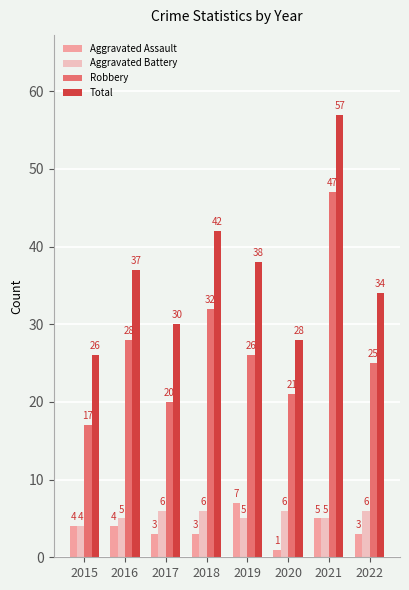

Reading left to right, list all the values displayed in this chart.

Aggravated Assault: 4	4	3	3	7	1	5	3
Aggravated Battery: 4	5	6	6	5	6	5	6
Robbery: 17	28	20	32	26	21	47	25
Total: 26	37	30	42	38	28	57	34